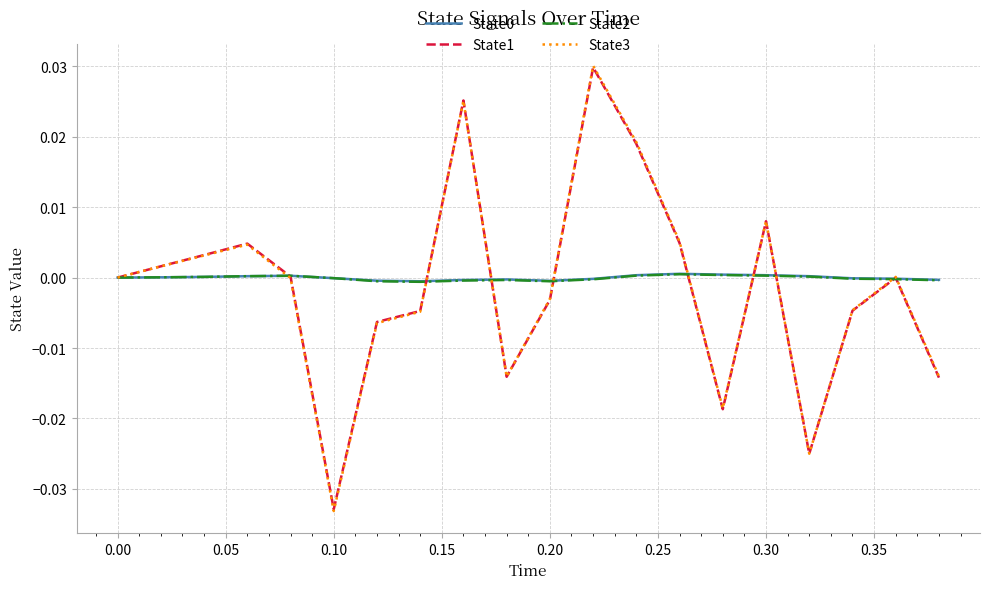

Which series has the largest range (max minus min)?

State3